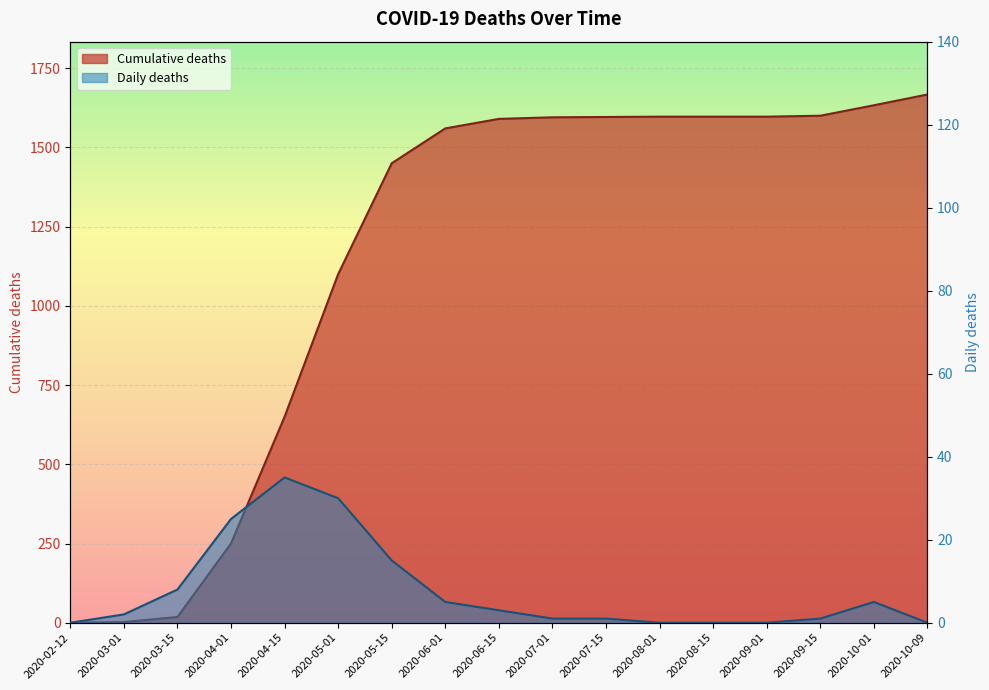

What is the spread (max minus min) of values at 2020-10-09?

1667